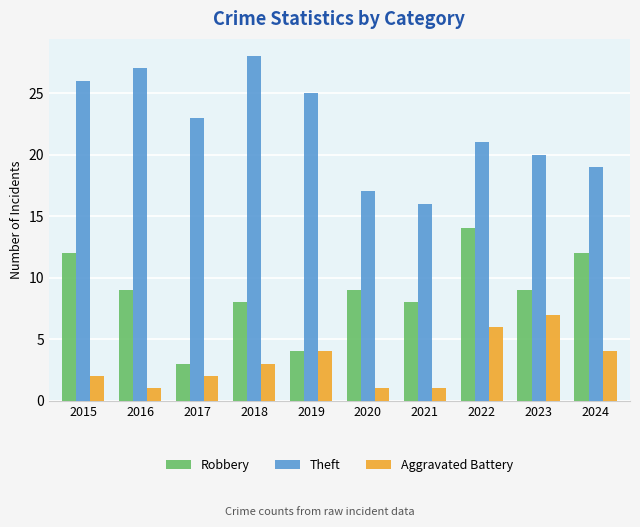

Which series has the largest range (max minus min)?

Theft